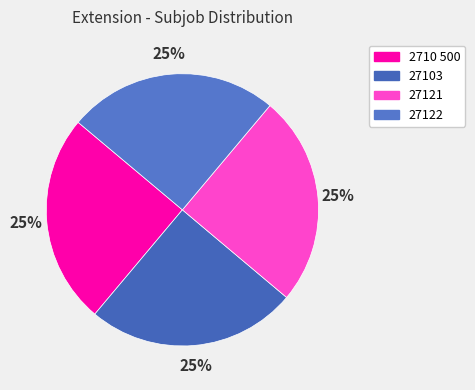

The 2710 500 slice represents 36% of the pie. True or false?

False